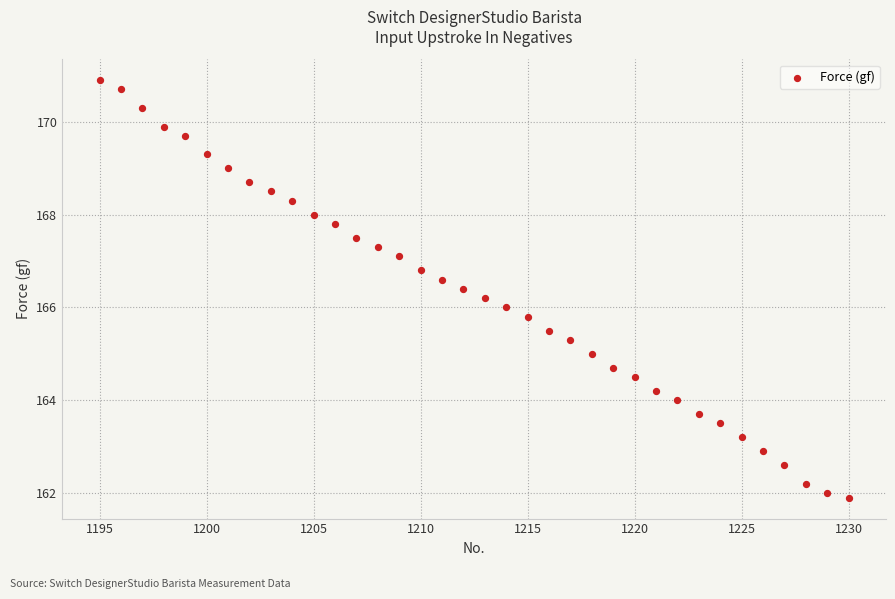

What is the range of X values (max minus min)?

35.0